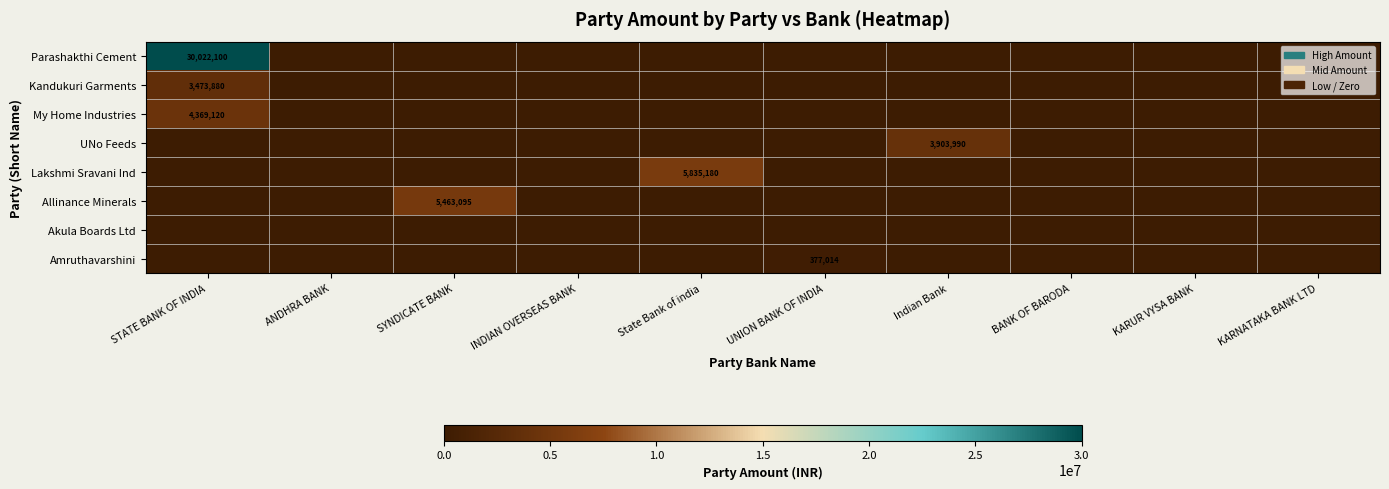

Is it true that Lakshmi Sravani Ind equals 5835180 at State Bank of india?

True